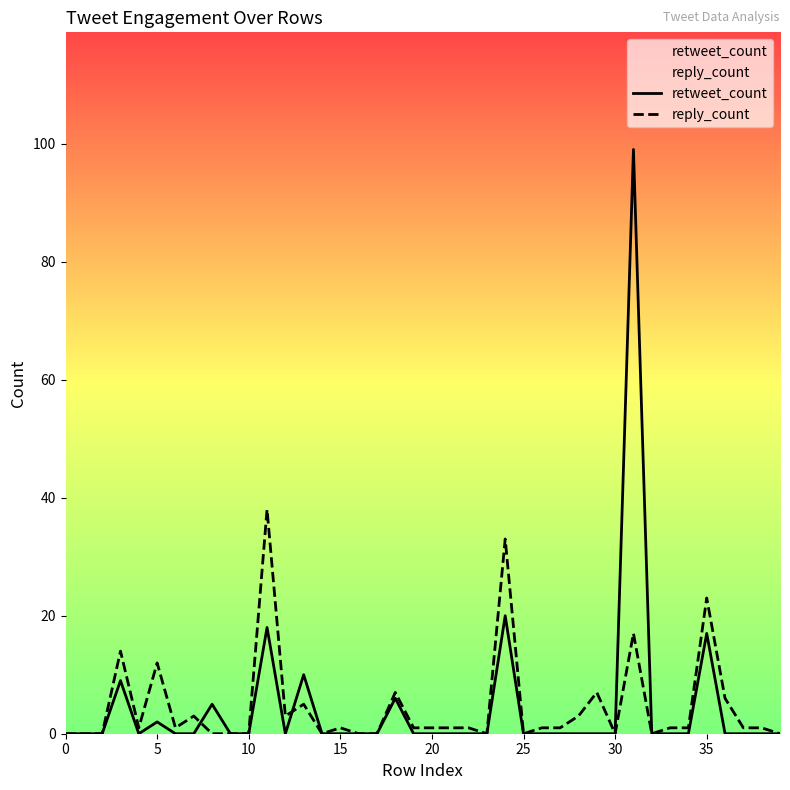

Does the chart display data point markers on the line(s)?

No